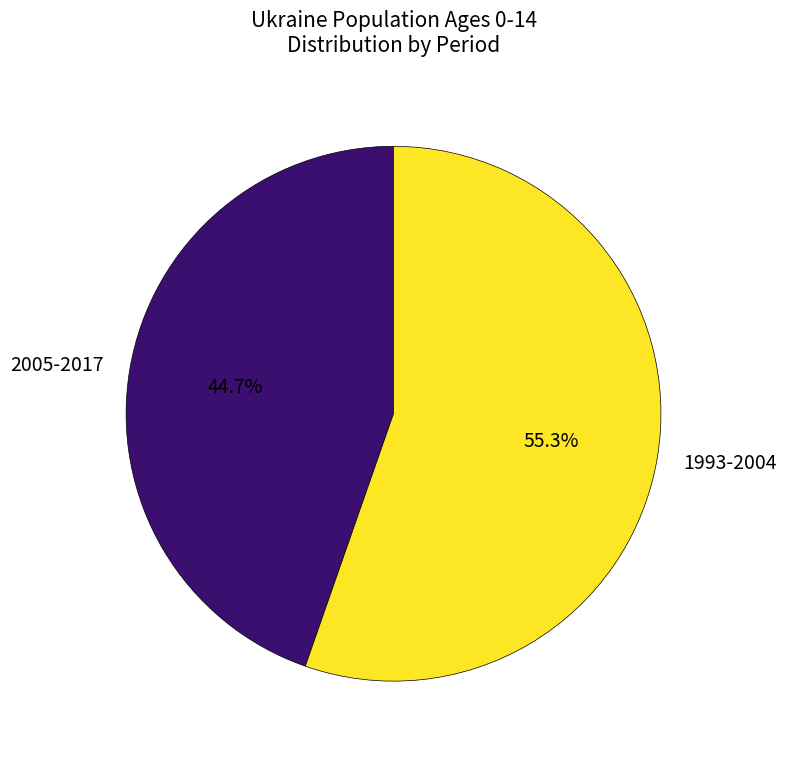

How many segments does this pie chart have?

2